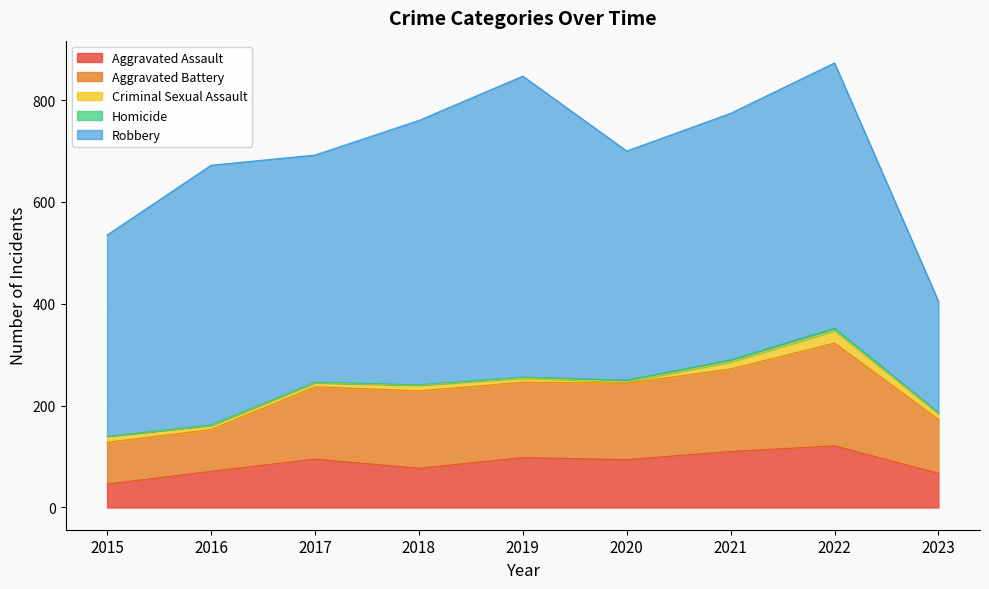

Is it true that Aggravated Assault equals 67 at 2023?

True